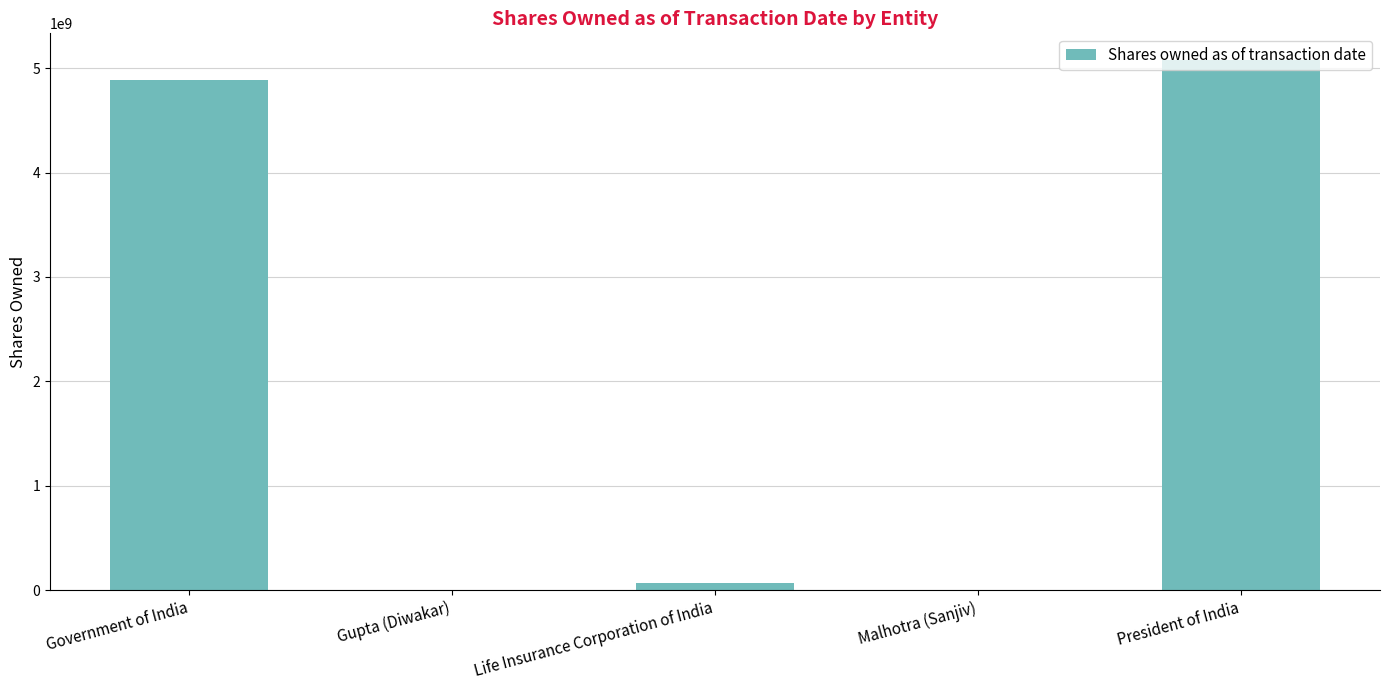

Which category has the highest value across all series?

President of India